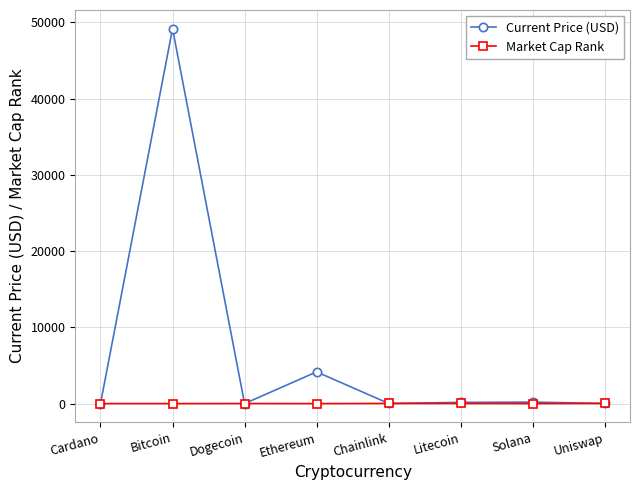

True or false: Market Cap Rank has a value of 1.0 at Bitcoin.

True